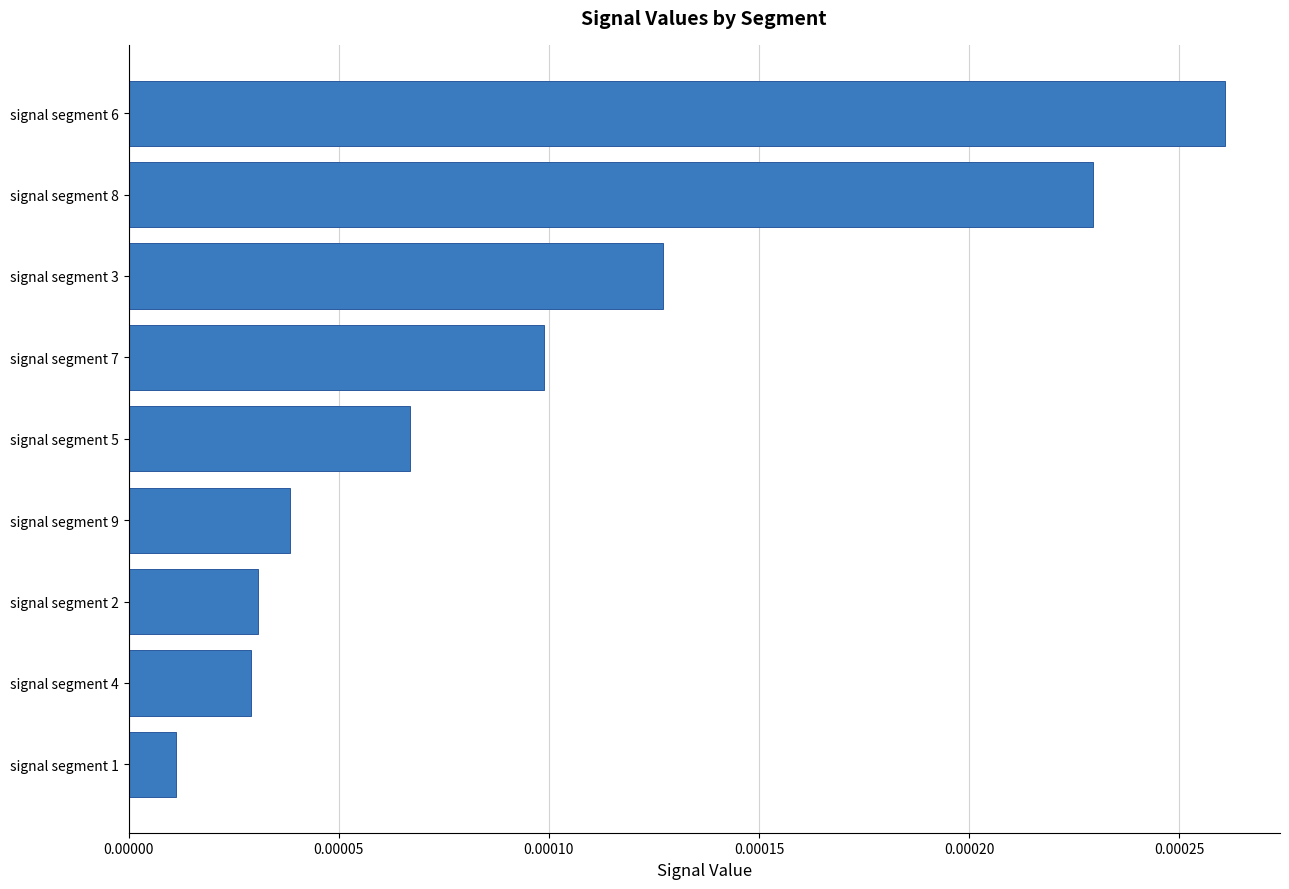

Between signal segment 2 and signal segment 6, which is larger?

signal segment 6